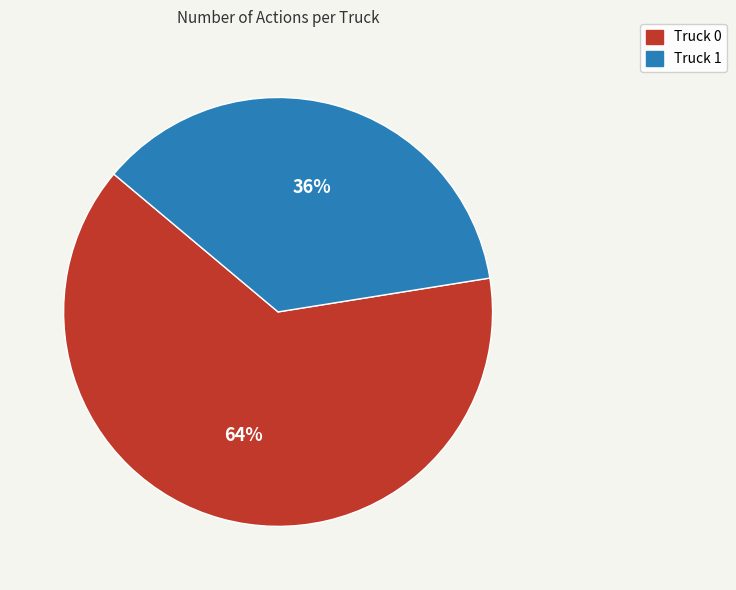

How many slices are in this pie chart?

2